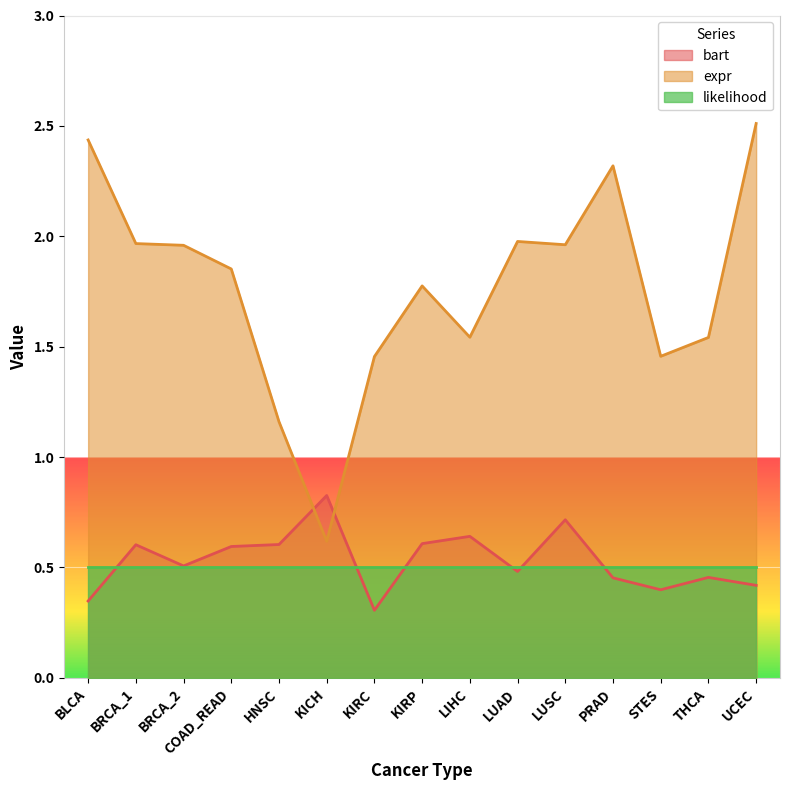

What is the sum of the bart values at STES and BRCA_1?

1.0